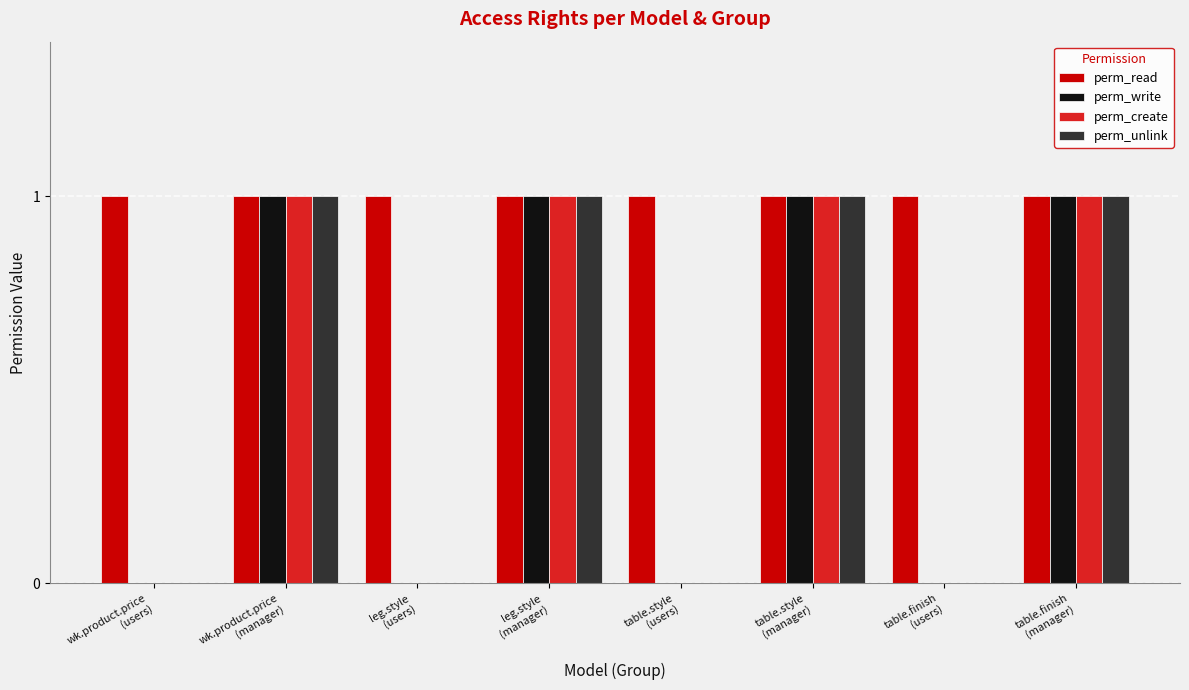

Which series has the largest total across all categories?

perm_read